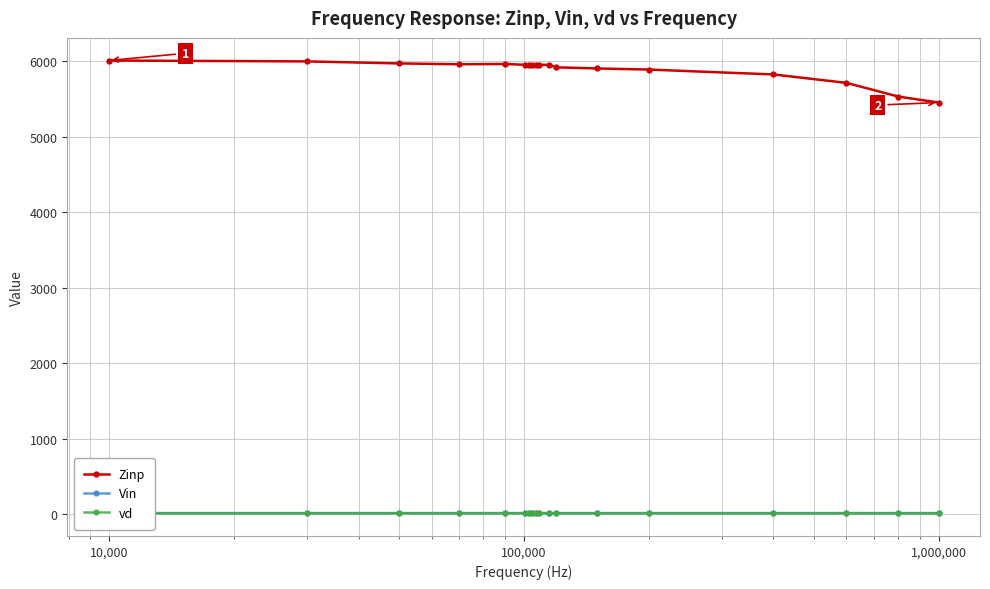

True or false: vd and Zinp intersect in this chart.

False